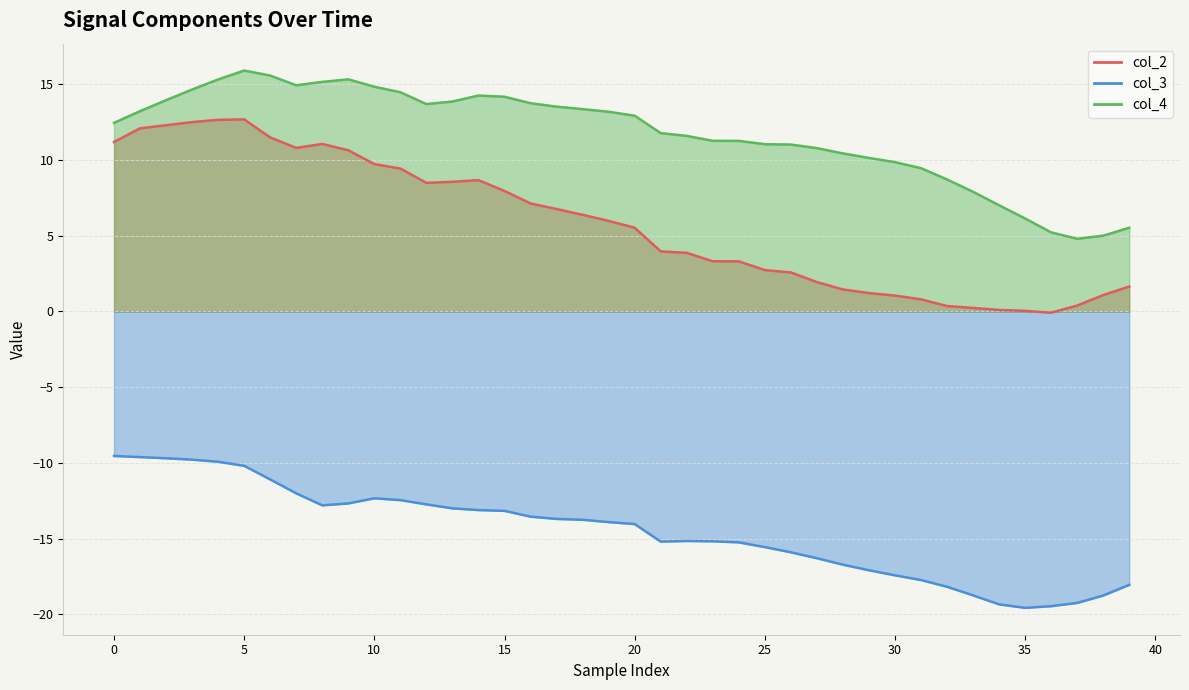

What is the value of the col_4 line point at the 38th from the left?

4.8